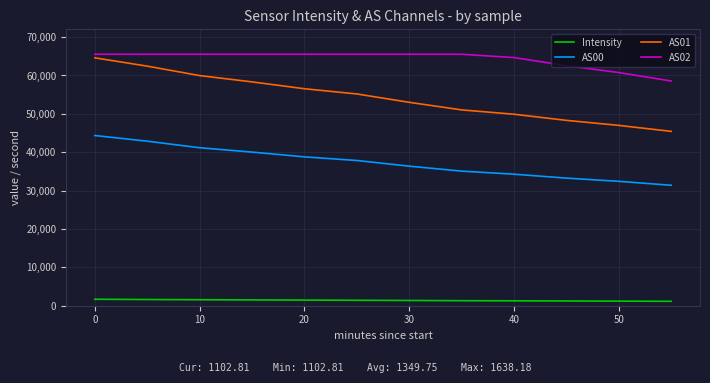

Which series has the largest total across all categories?

AS02